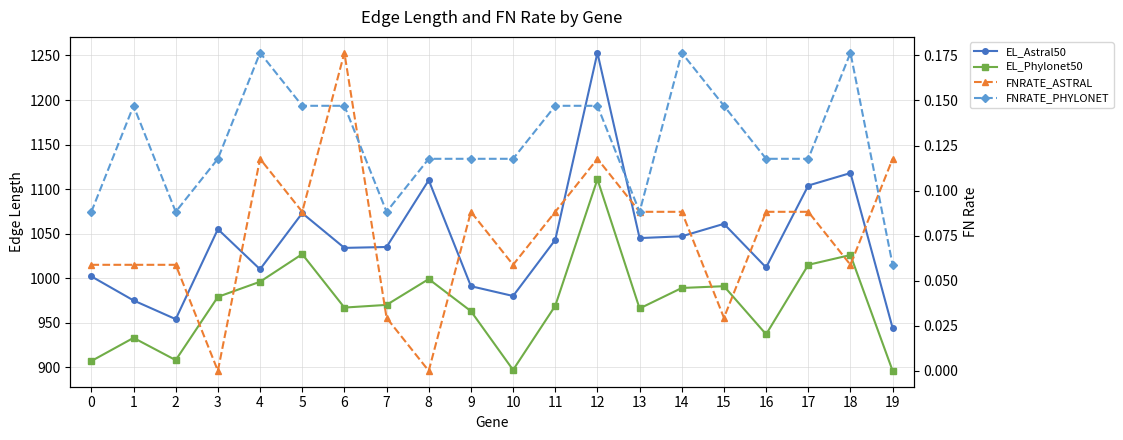

At which label does EL_Phylonet50 first exceed 970?

3